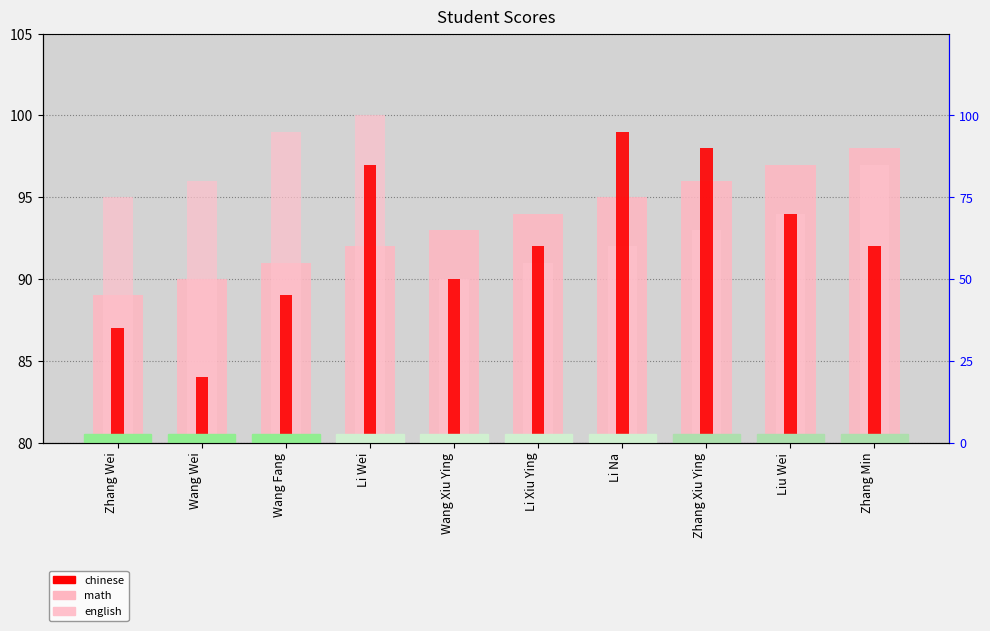

Which has a higher value, Liu Wei or Li Na?

Liu Wei